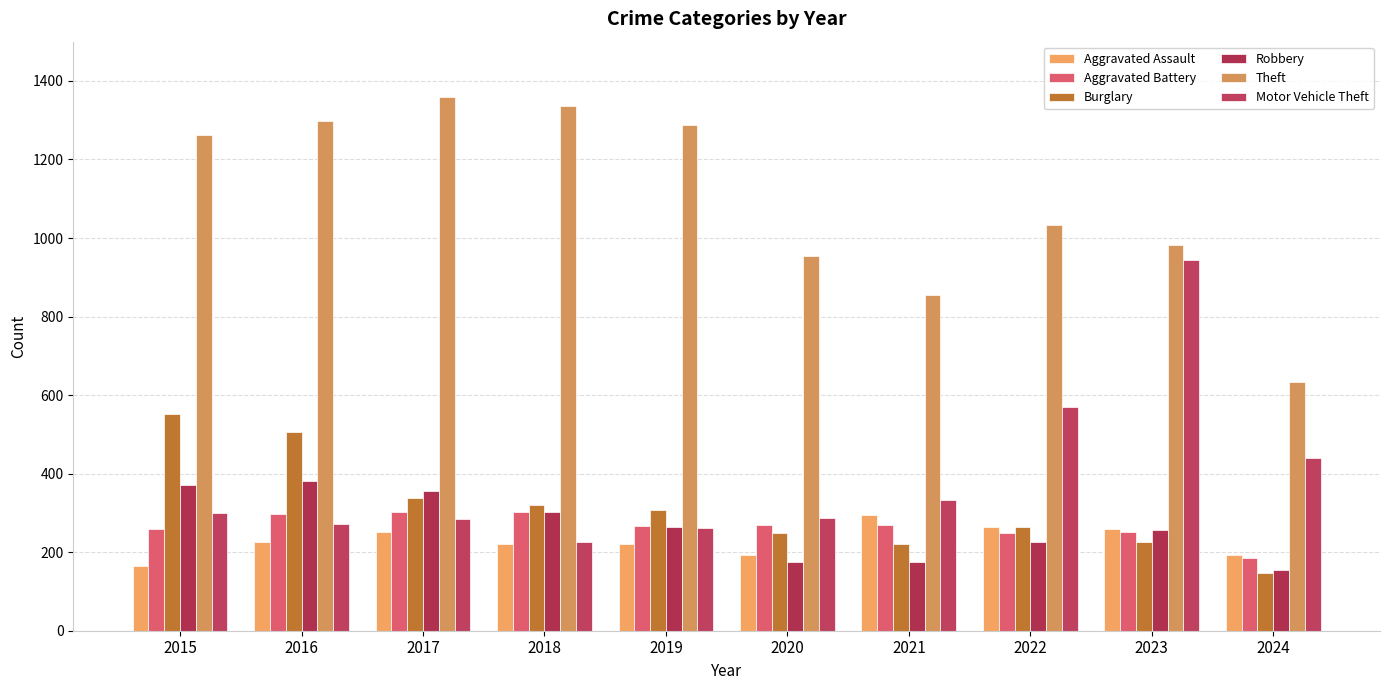

Reading right to left, extract all data points from this chart.

Aggravated Assault: 193	259	264	295	192	220	220	251	225	164
Aggravated Battery: 184	252	249	270	268	267	302	303	298	259
Burglary: 148	226	263	220	250	308	319	339	505	552
Robbery: 154	257	227	175	174	263	302	356	381	372
Theft: 634	983	1032	856	954	1288	1337	1359	1297	1263
Motor Vehicle Theft: 439	945	569	332	287	262	225	285	272	299